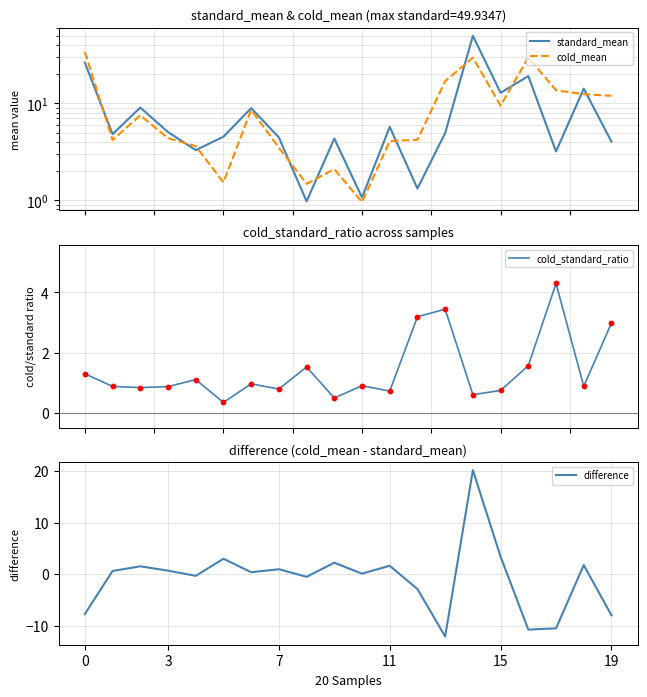

Which series has the largest total across all categories?

cold_mean